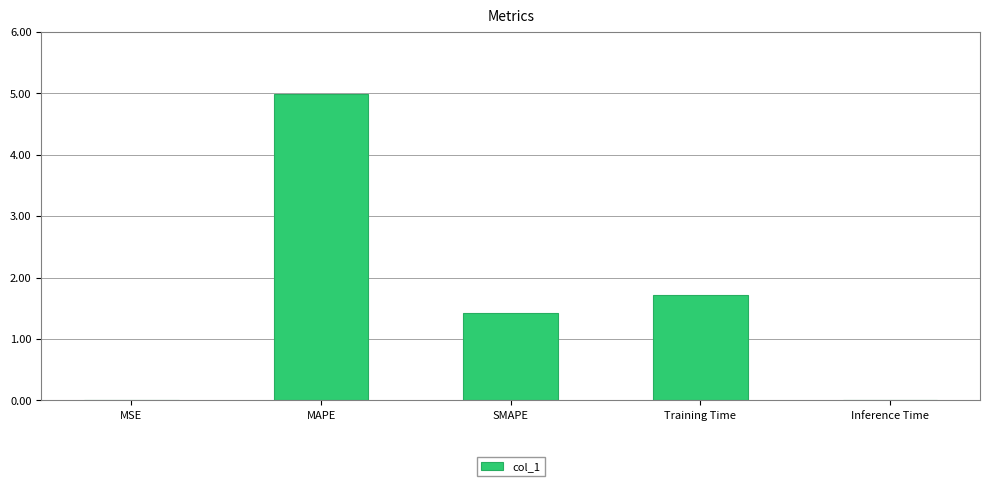

At which category does the chart reach its peak across all series?

MAPE